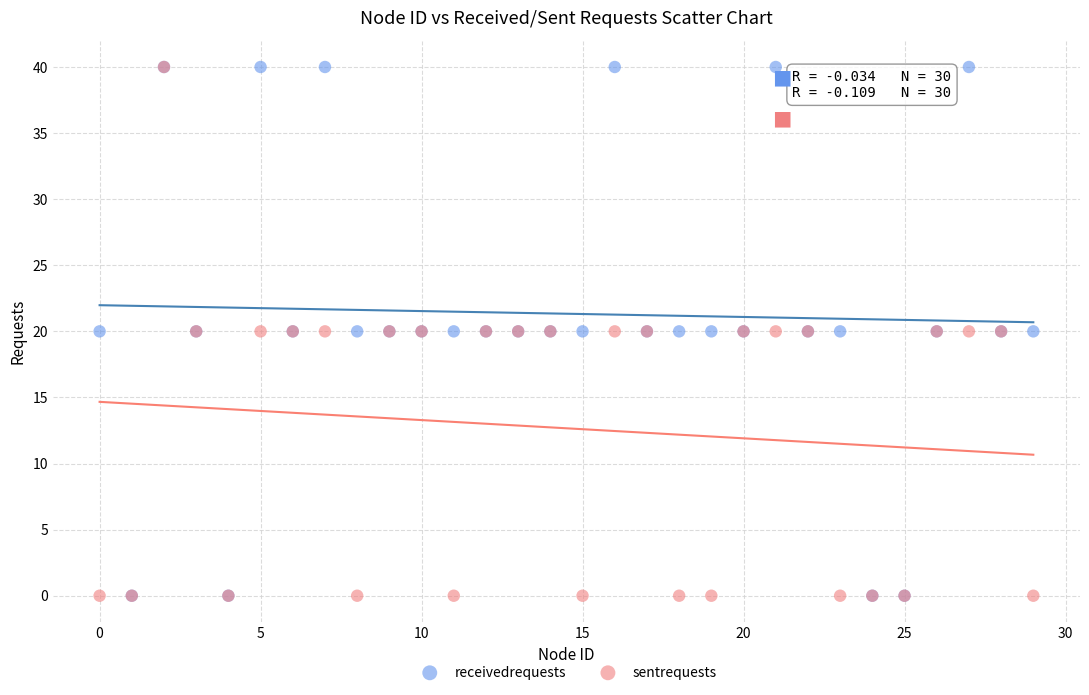

What are all the series names shown in the legend?

receivedrequests, sentrequests